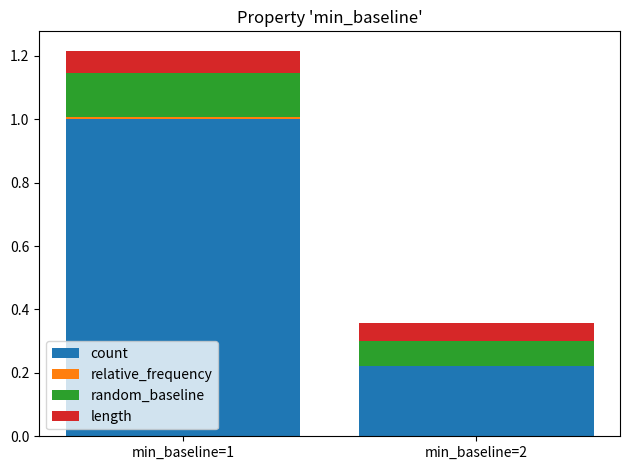

True or false: count has a value of 1.0 at min_baseline=1.

True